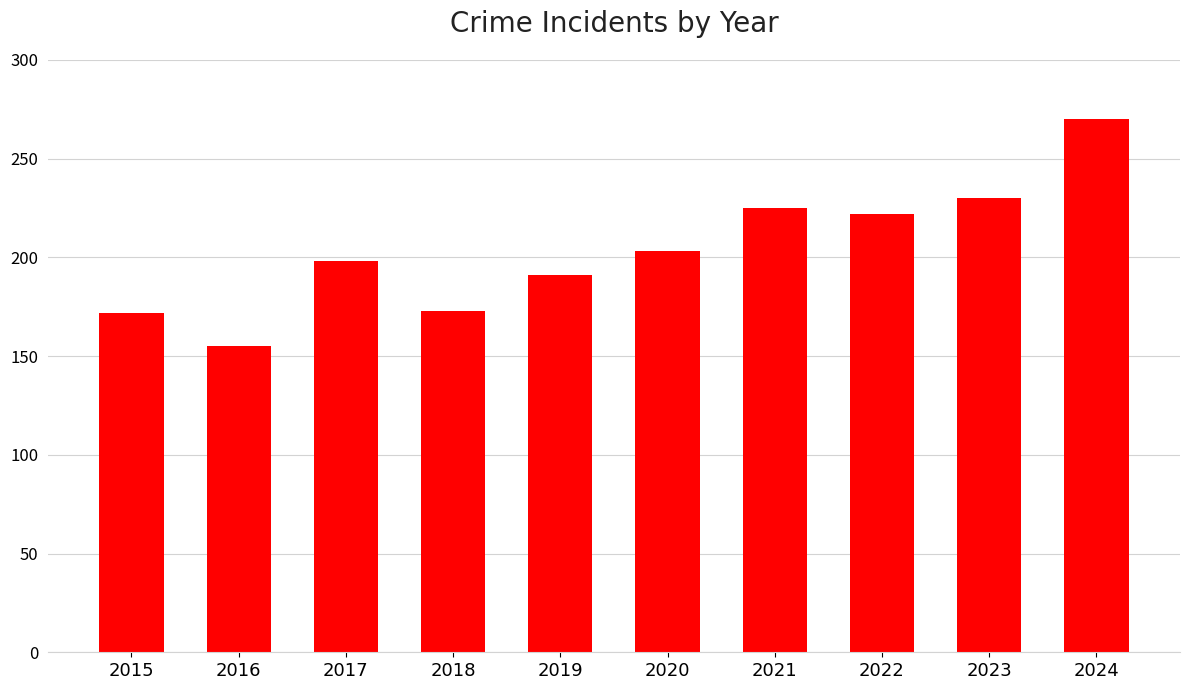

Is it true that the value at 2018 is 52?

False